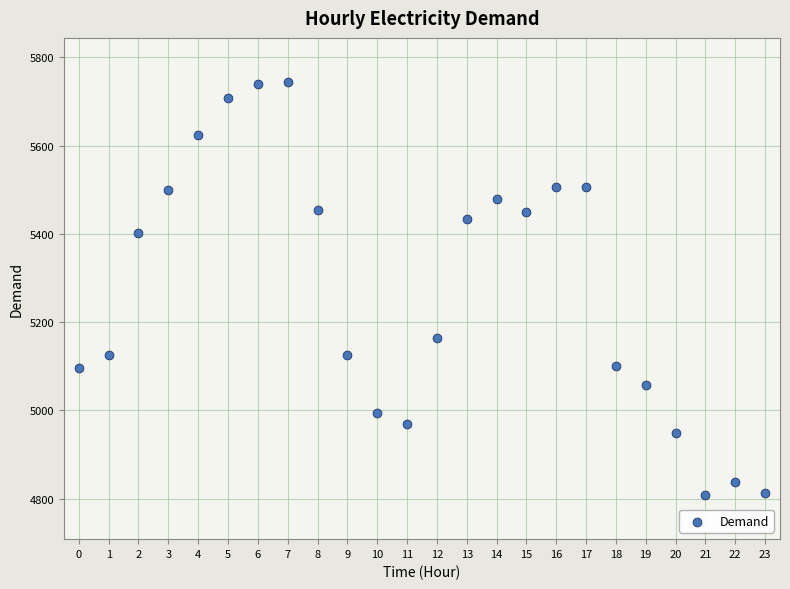

What Y value in the scatter plot is closest to 5276?

5163